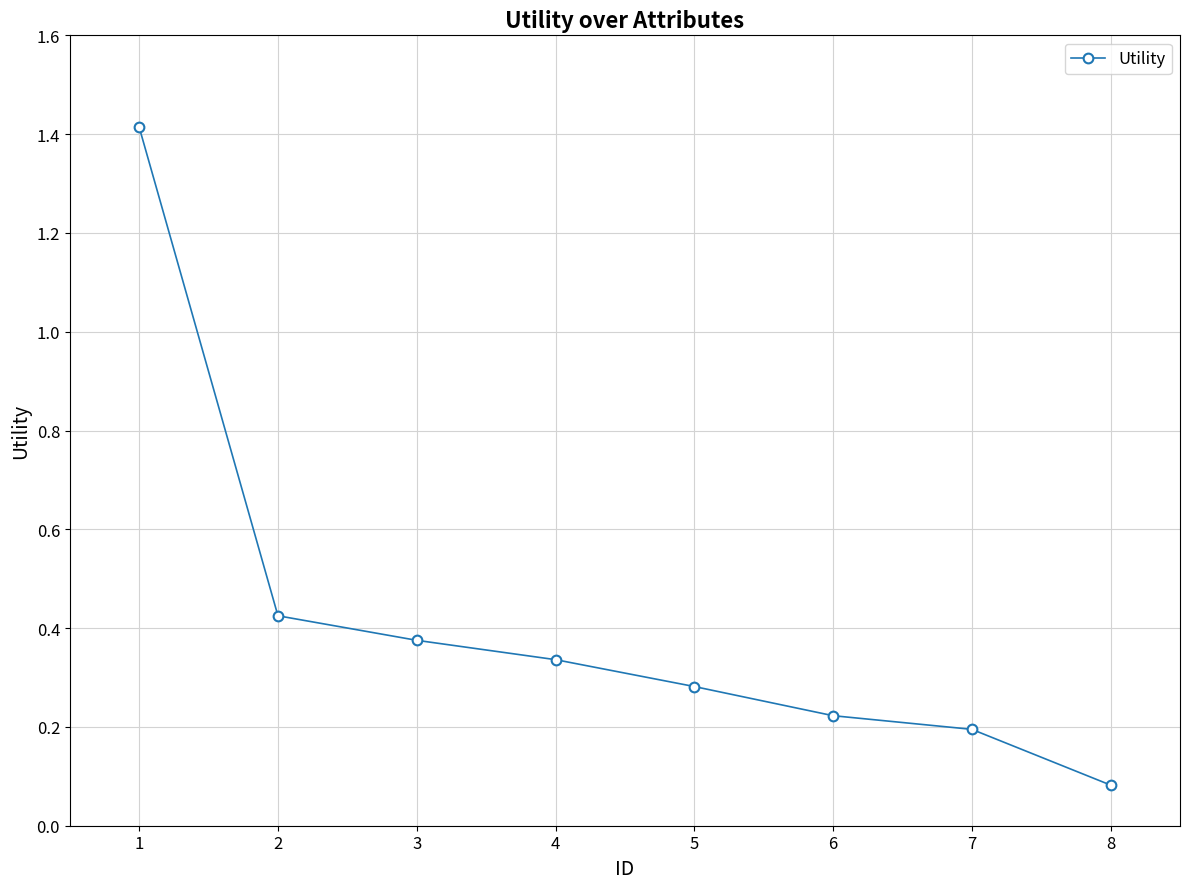

Where is the data nearest to the value 0?

8